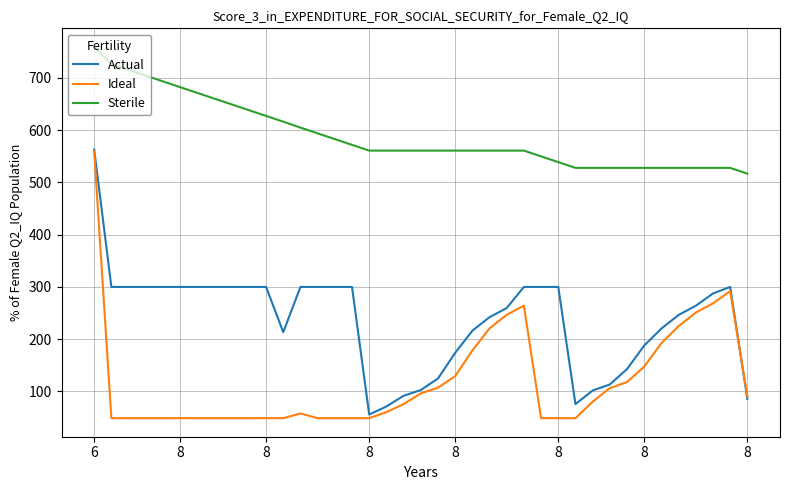

Count the number of categories in the chart.

39